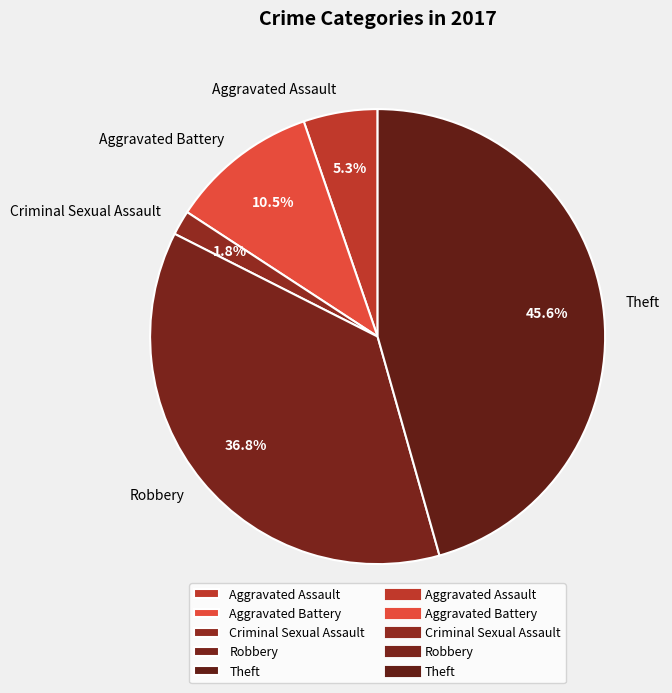

What is the smallest slice in the pie chart?

Criminal Sexual Assault